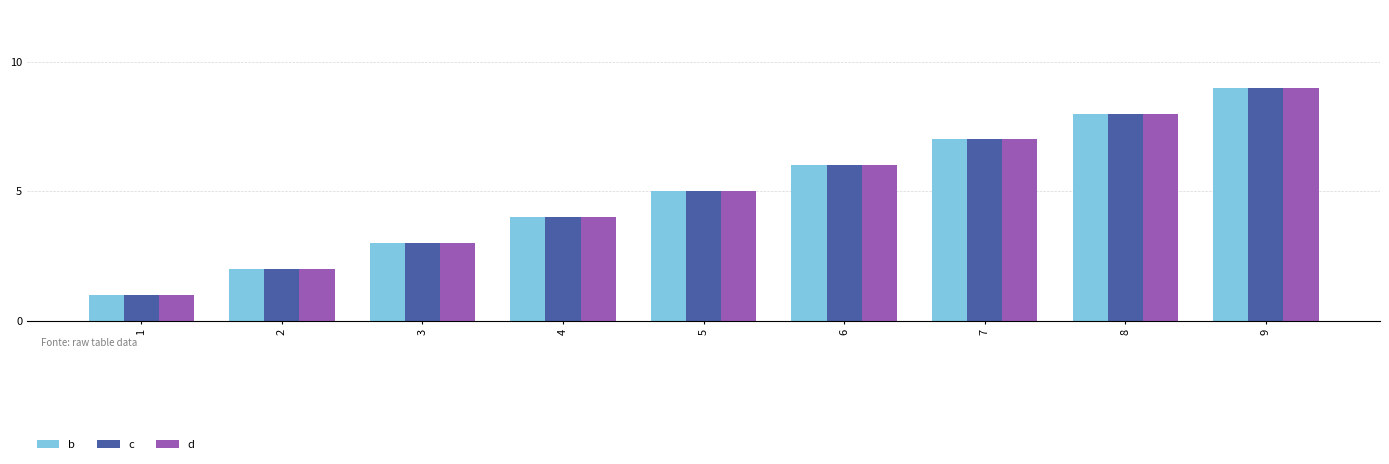

What is the difference between the d values at 8 and 9?

1